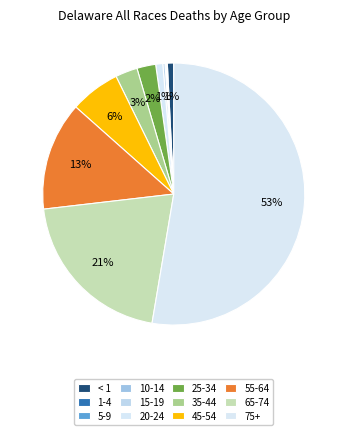

Which category has the biggest portion of the pie?

75+